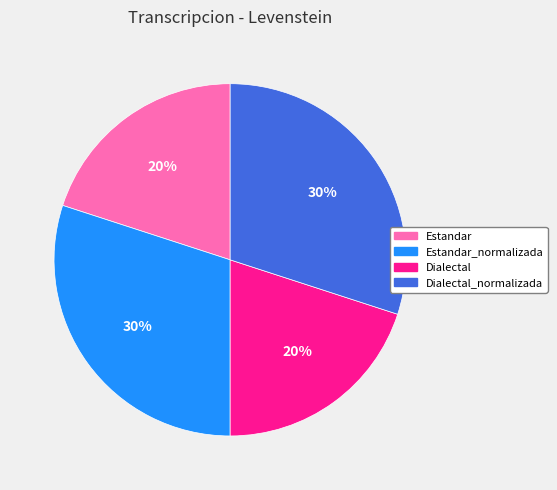

The Estandar_normalizada slice represents 43% of the pie. True or false?

False